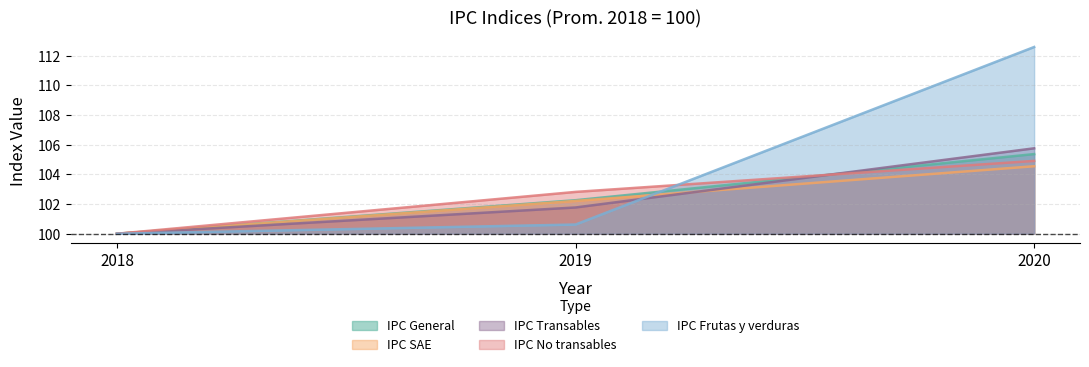

What is the smallest value displayed?

100.0